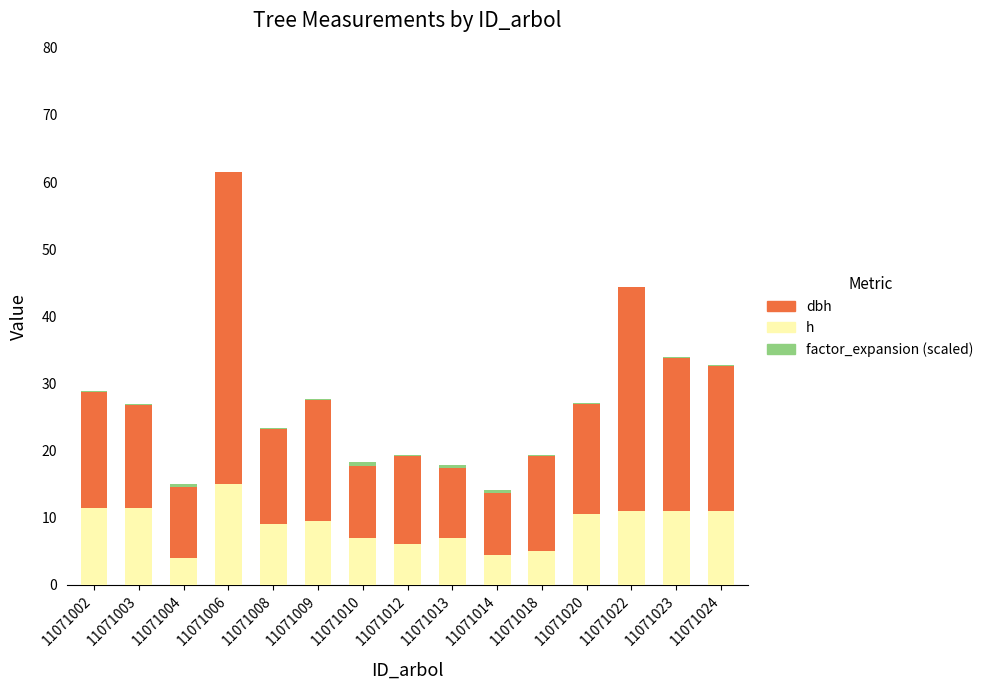

The h series shows 2.7 at 11071024. True or false?

False